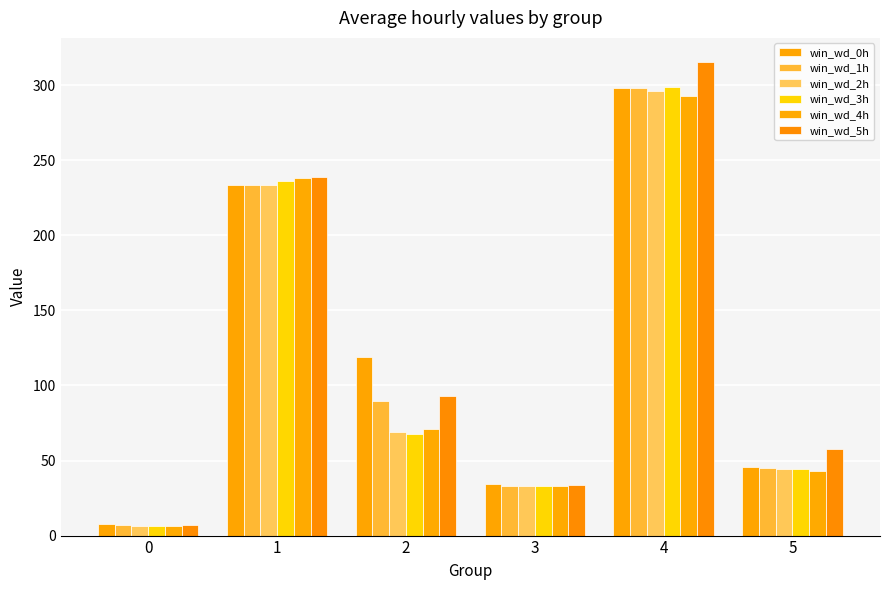

How many groups of bars are there?

6